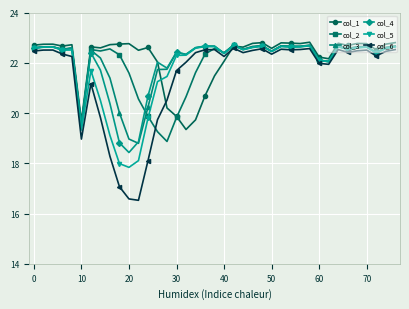

True or false: col_1 has more than 0 interior local peaks.

True